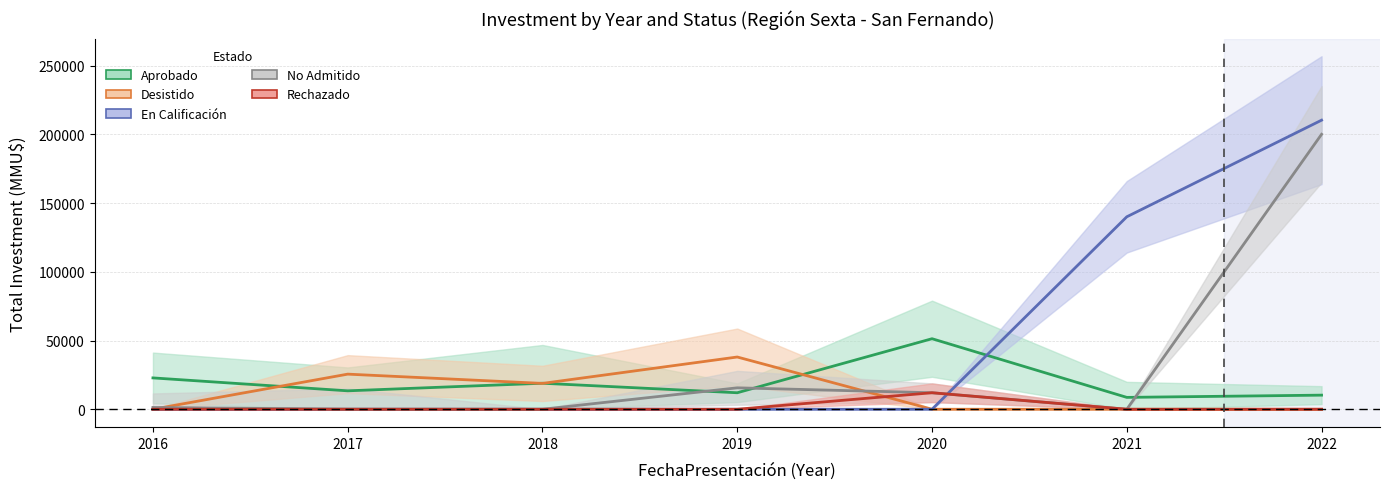

At which category does the chart reach its peak across all series?

2022